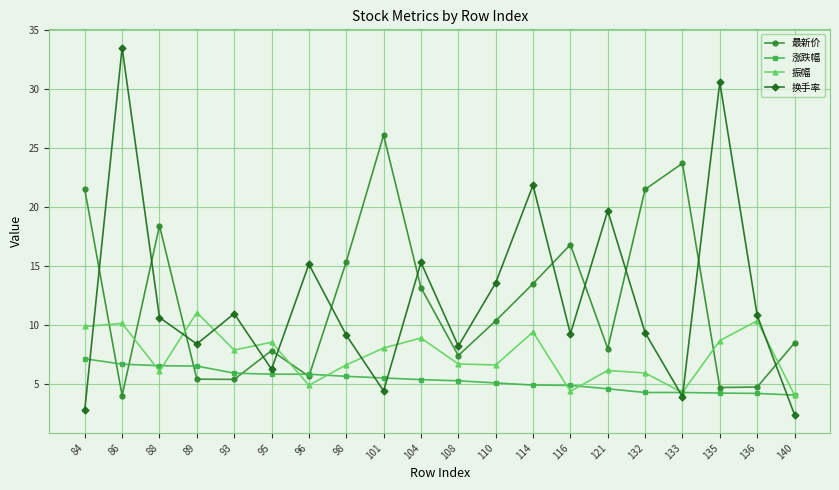

What is the sum of all 振幅 values?

148.4